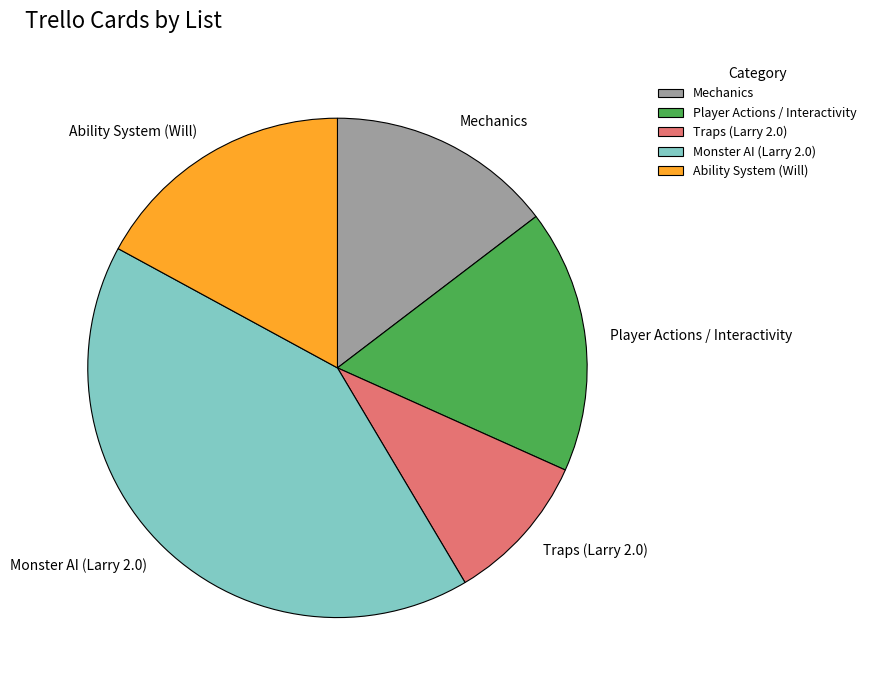

Is Monster AI (Larry 2.0) the majority of the pie?

No